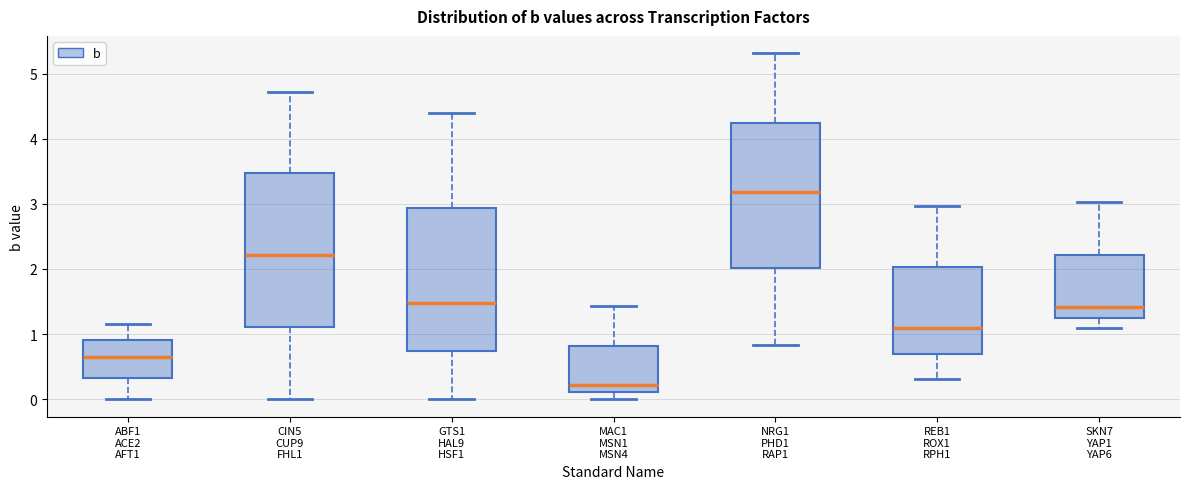

Reading left to right, read every box against the y-axis: the position of its median line, the range the box covers, and the ends of its whiskers. The values are not printed on the chart, so give them approximately, as read against the axis.

ABF1 ACE2 AFT1: median 0.7, box 0.3 to 0.9, whiskers 0.0 to 1.2
CIN5 CUP9 FHL1: median 2.2, box 1.1 to 3.5, whiskers 0.0 to 4.7
GTS1 HAL9 HSF1: median 1.5, box 0.7 to 2.9, whiskers 0.0 to 4.4
MAC1 MSN1 MSN4: median 0.2, box 0.1 to 0.8, whiskers 0.0 to 1.4
NRG1 PHD1 RAP1: median 3.2, box 2.0 to 4.2, whiskers 0.8 to 5.3
REB1 ROX1 RPH1: median 1.1, box 0.7 to 2.0, whiskers 0.3 to 3.0
SKN7 YAP1 YAP6: median 1.4, box 1.3 to 2.2, whiskers 1.1 to 3.0